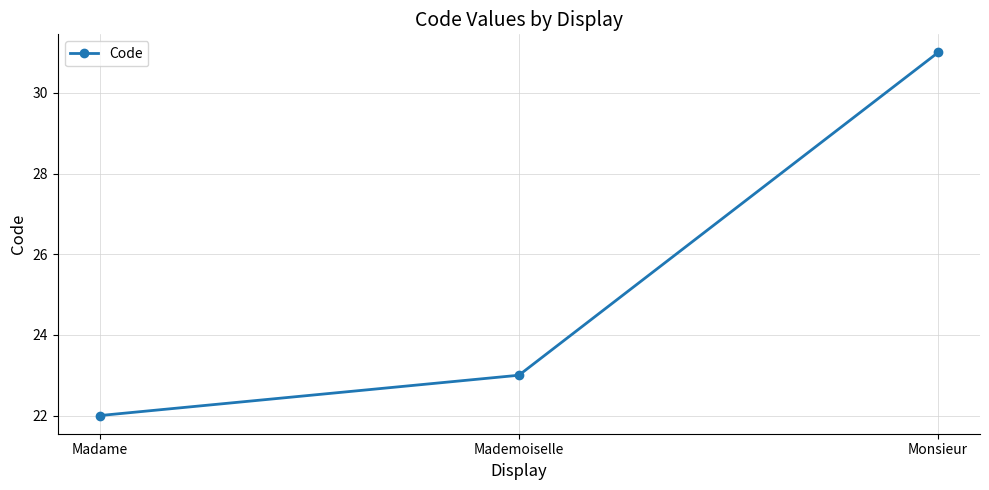

What is the change in value from Mademoiselle to Monsieur?

+8